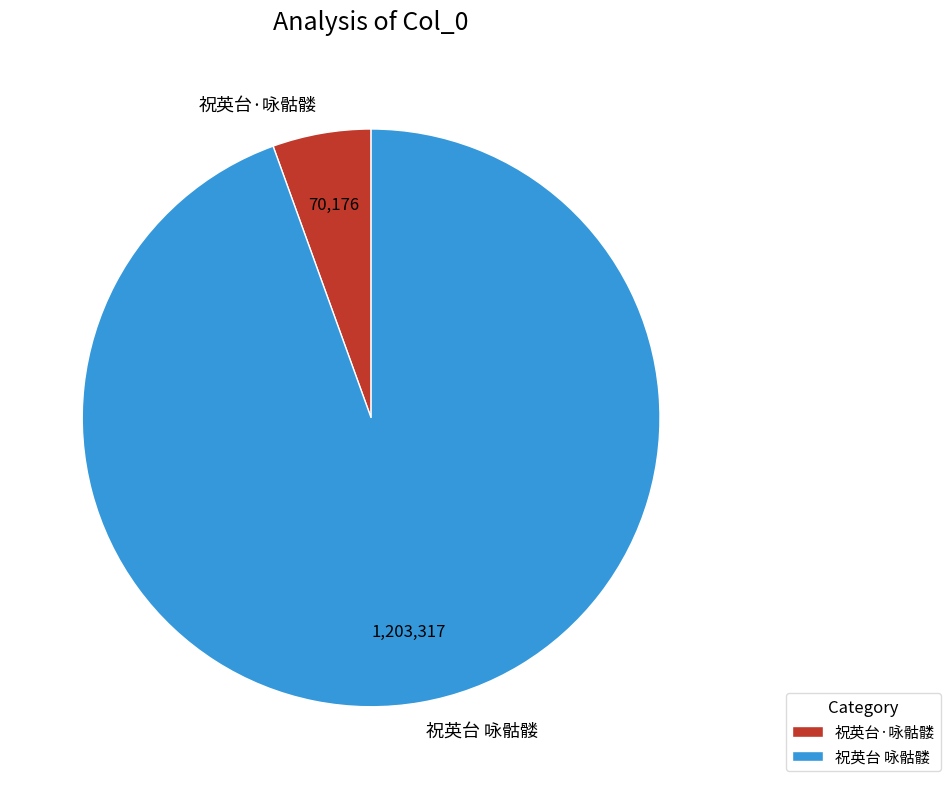

Which category accounts for the majority?

祝英台 咏骷髅